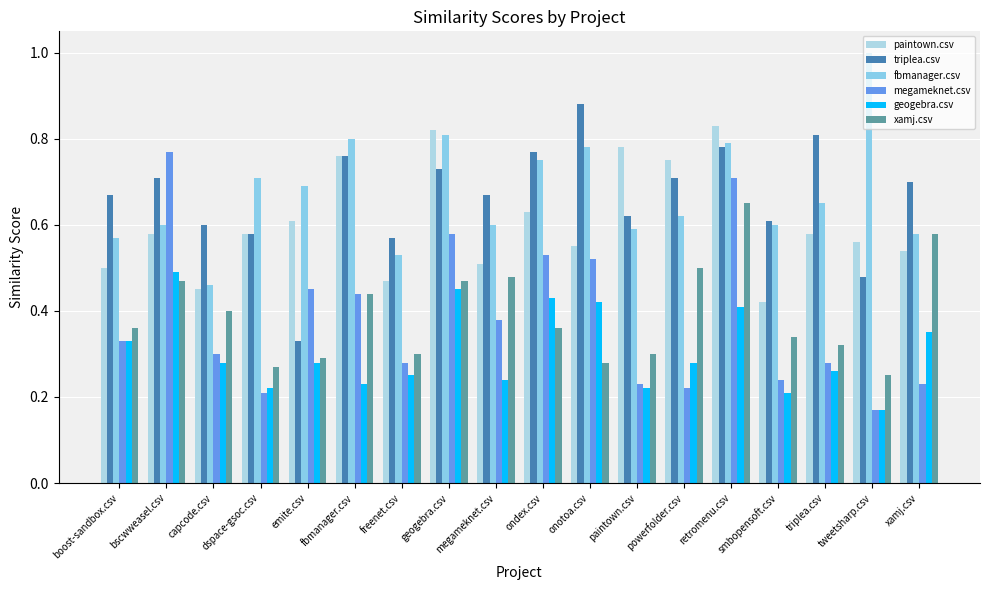

What is the label of the 6th bar from the right?

powerfolder.csv